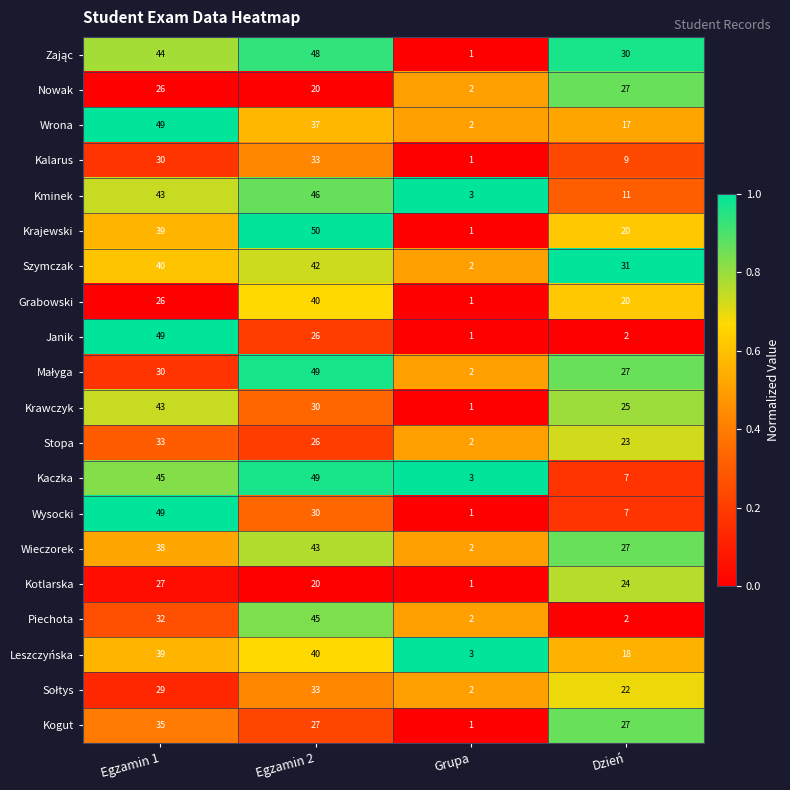

Between Egzamin 1 and Dzień, which series saw the biggest shift?

Janik